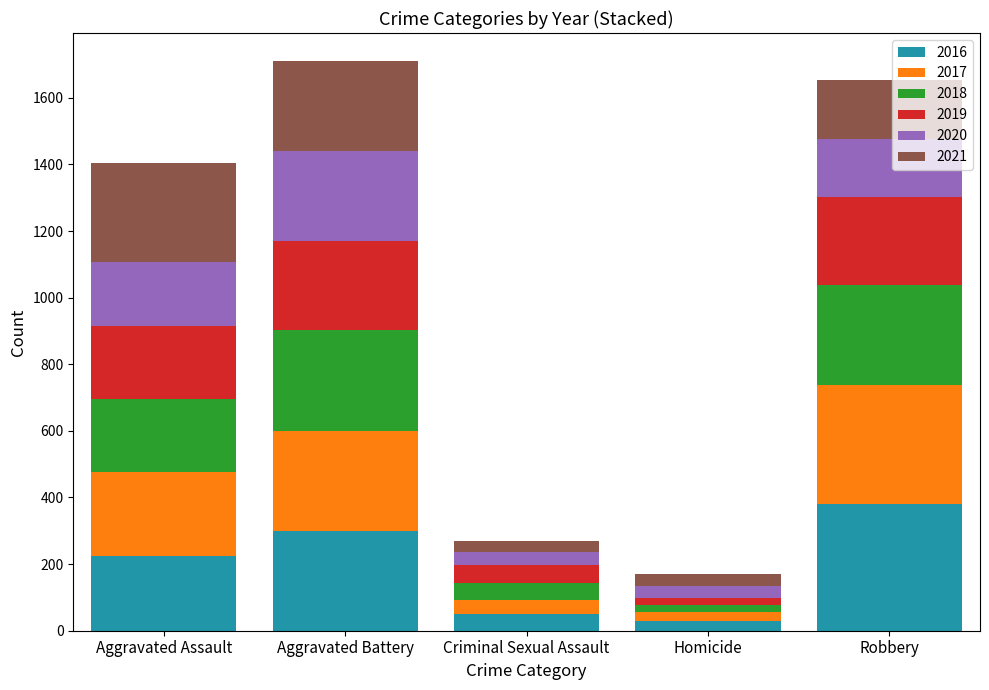

Reading left to right, list the values for the 2016 series.

225	298	51	28	381